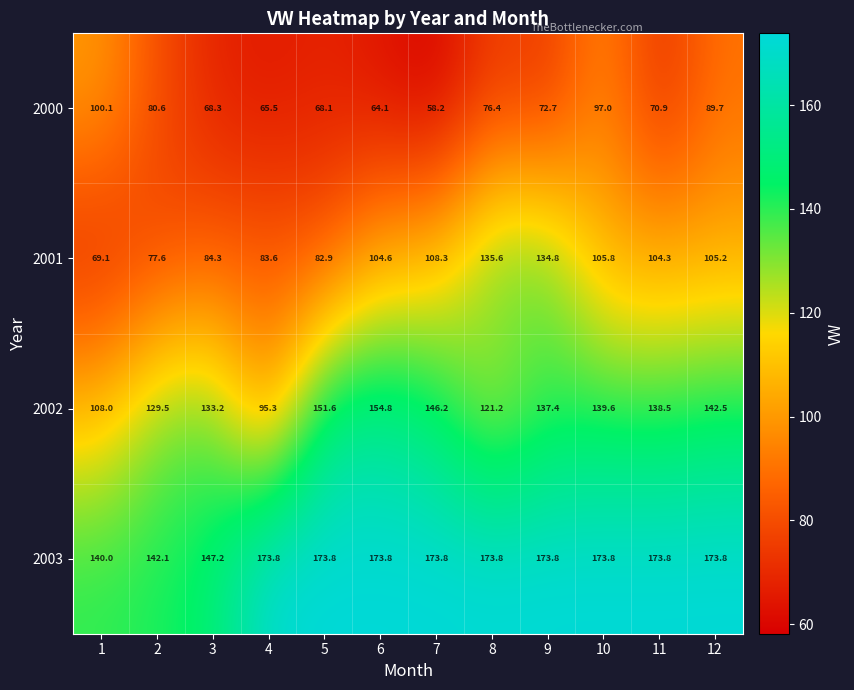

Where does the 2003 series first go above 173?

4